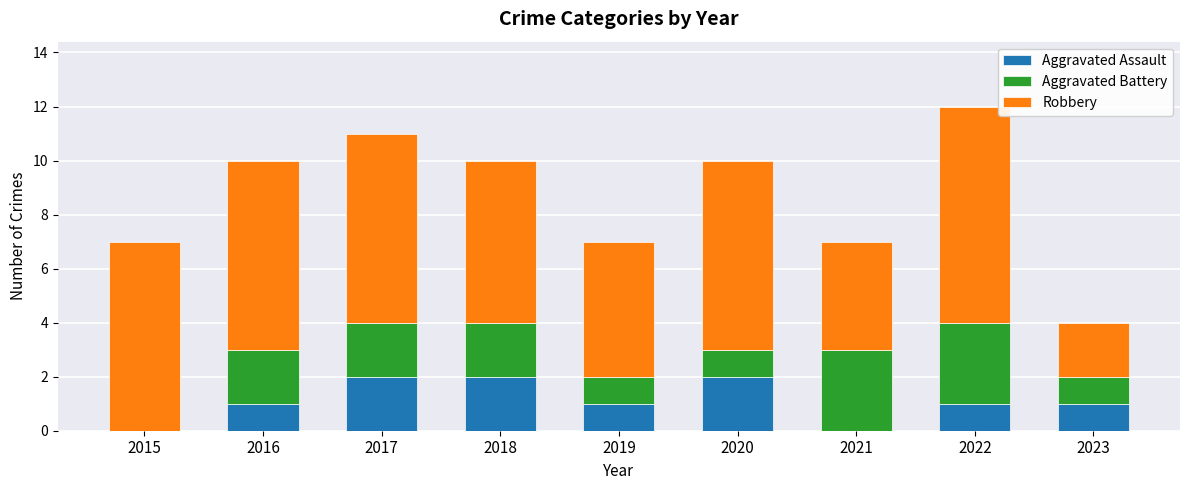

Are the bars grouped side by side (vs. stacked)?

No